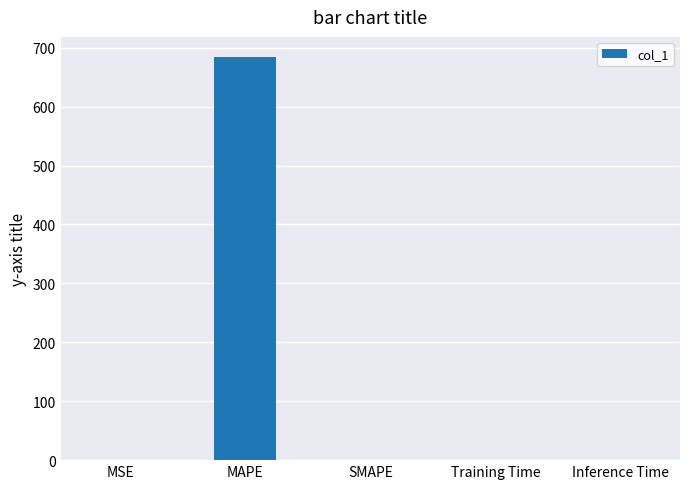

The value at MAPE is 907.1. True or false?

False